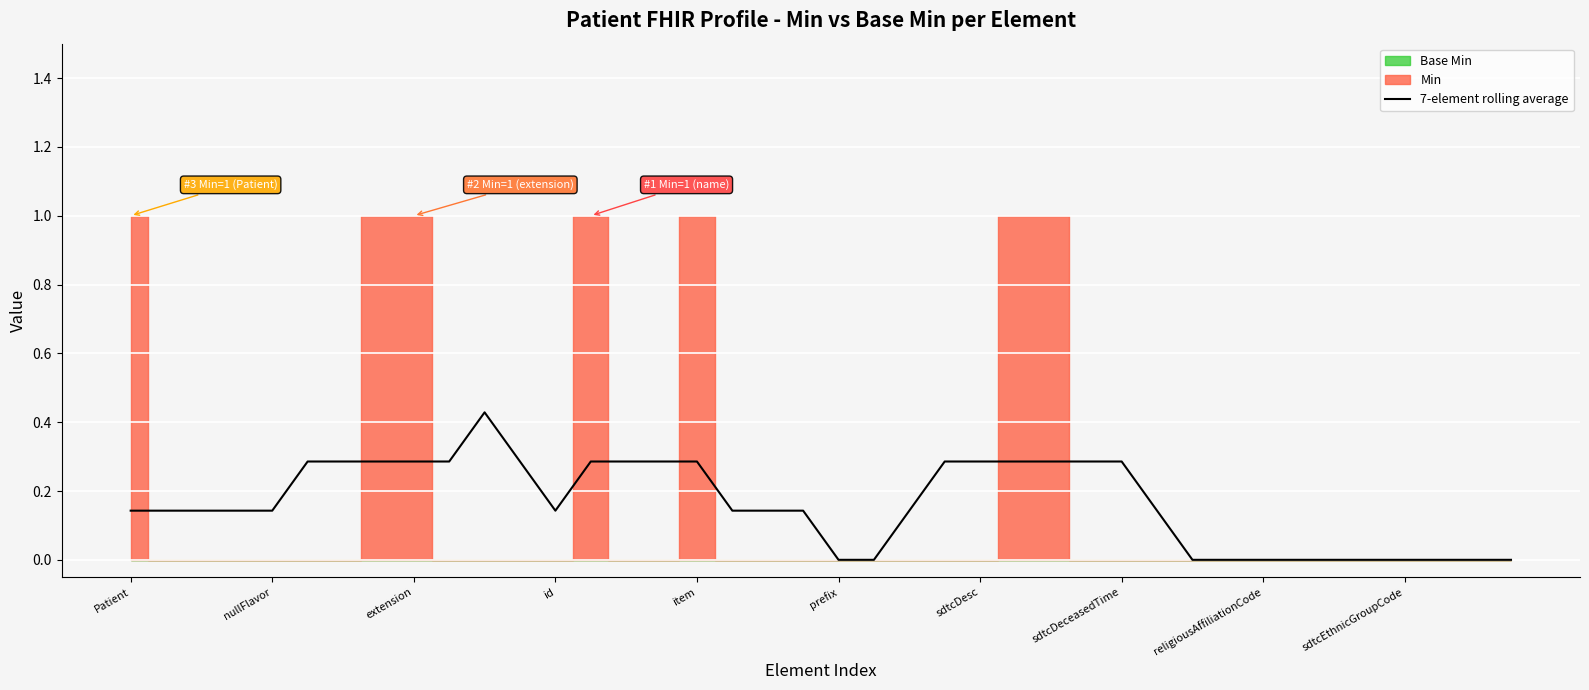

How many lines are shown in the chart?

1